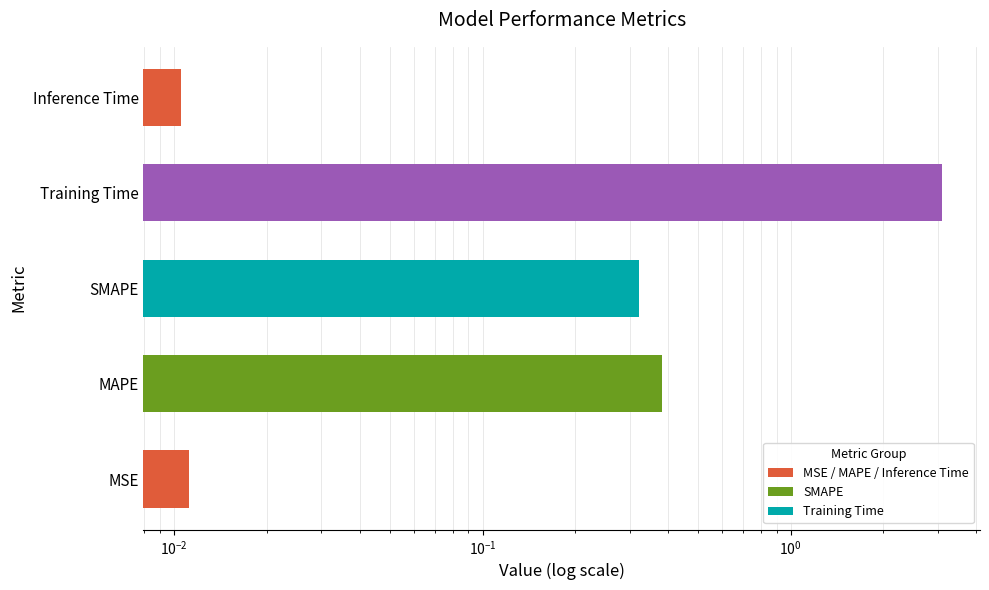

Reading right to left, transcribe all the data shown in this chart.

0.0	3.1	0.3	0.4	0.0